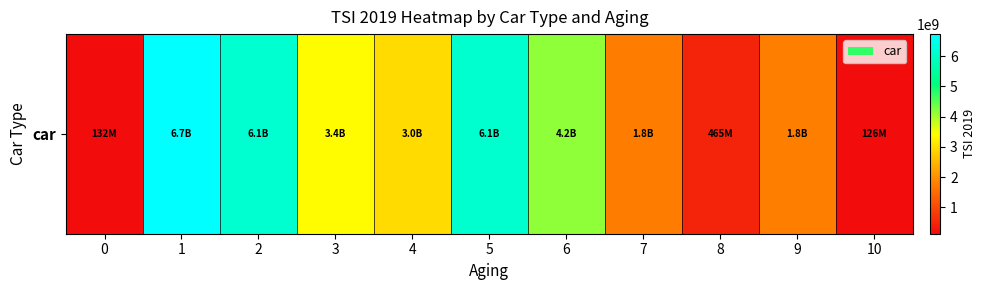

The value at 9 is 1773890107.1. True or false?

True